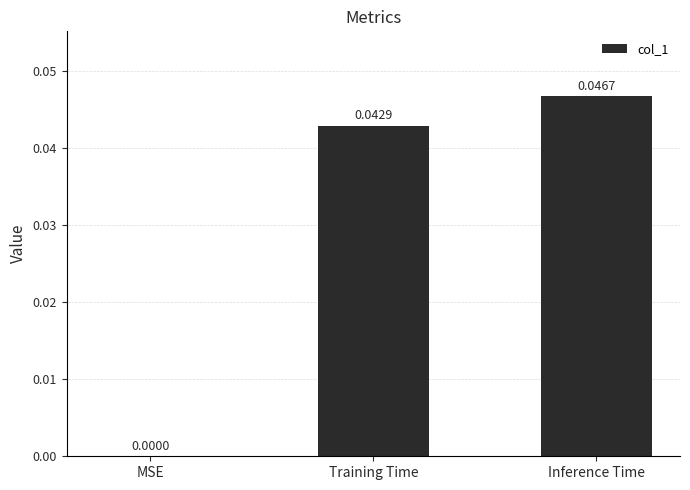

Between Training Time and Inference Time, which is larger?

Inference Time